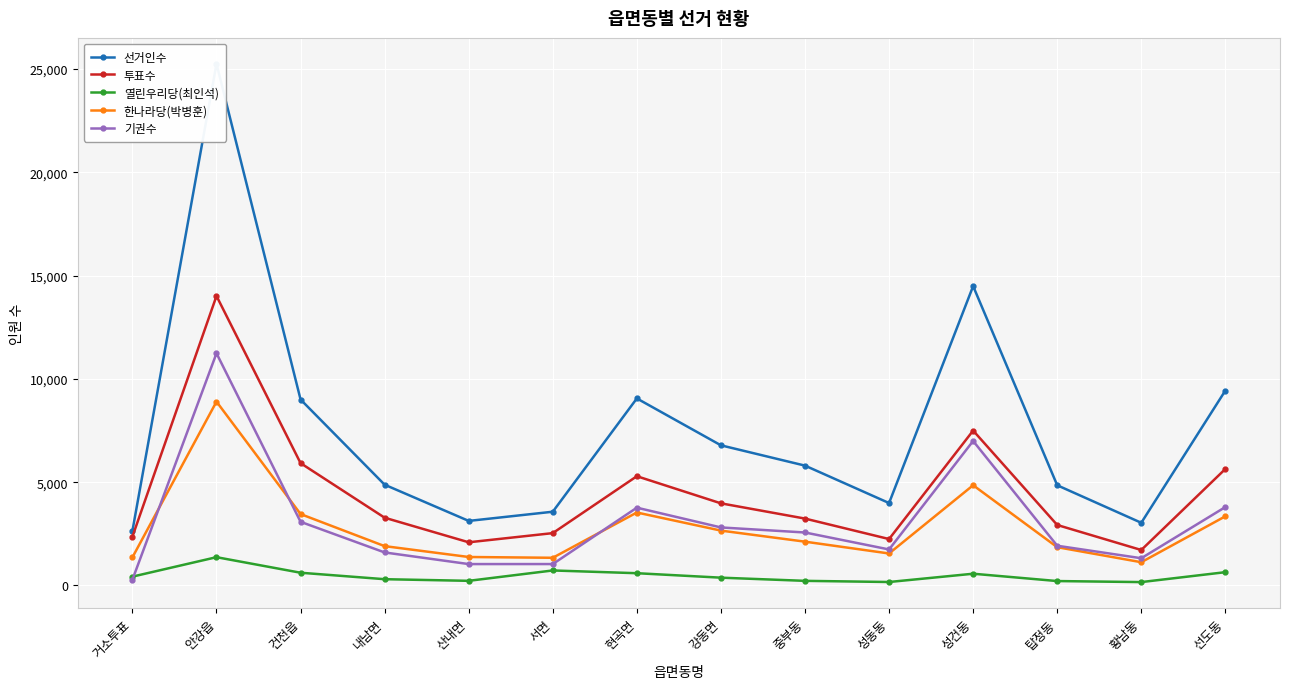

At how many categories does at least one series exceed 7827?

5